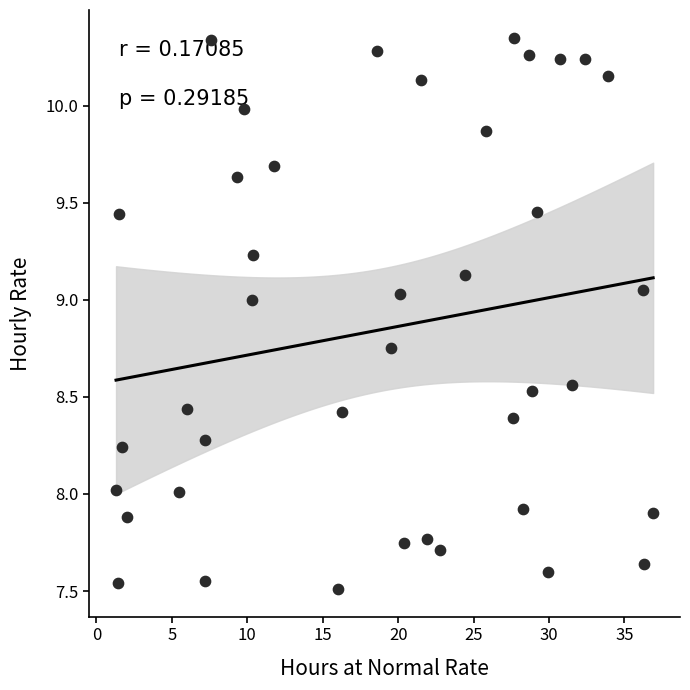

What is the range of Y values (max minus min)?

2.8